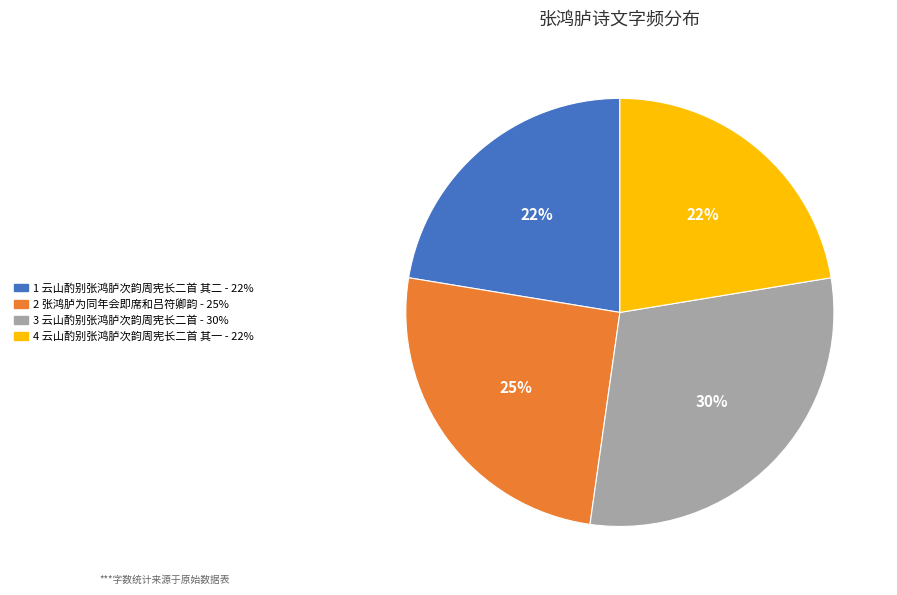

Does any single category account for the majority?

No